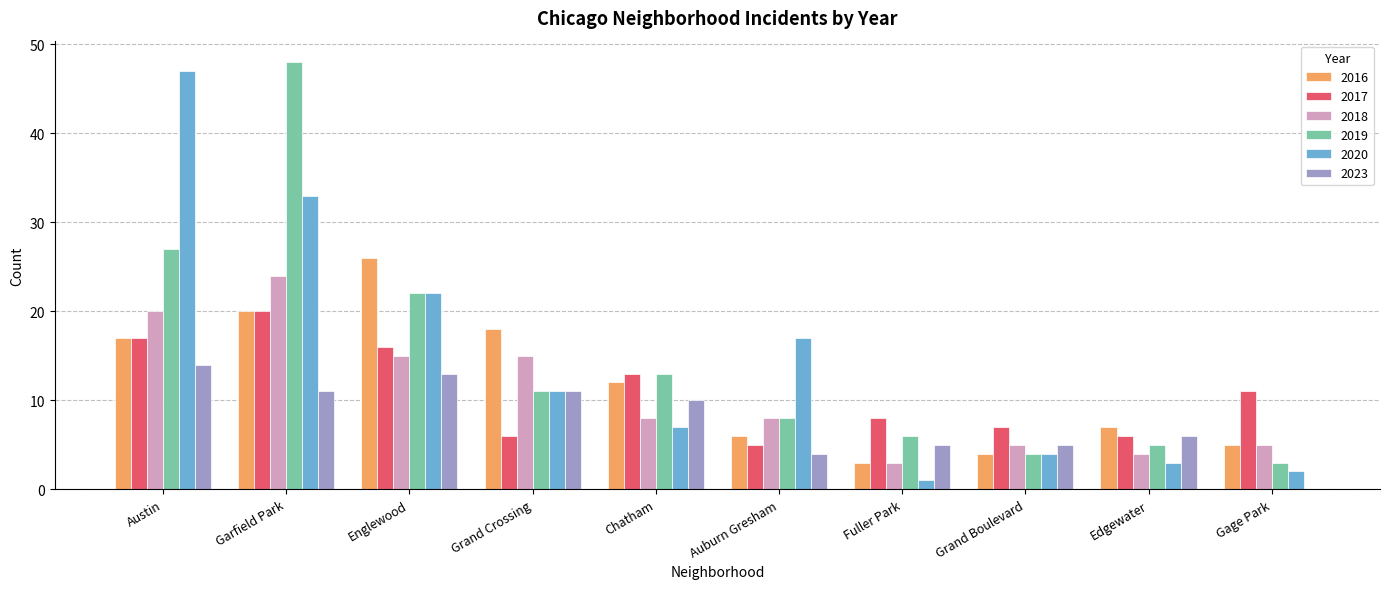

Which series changed the most between Englewood and Grand Boulevard?

2016